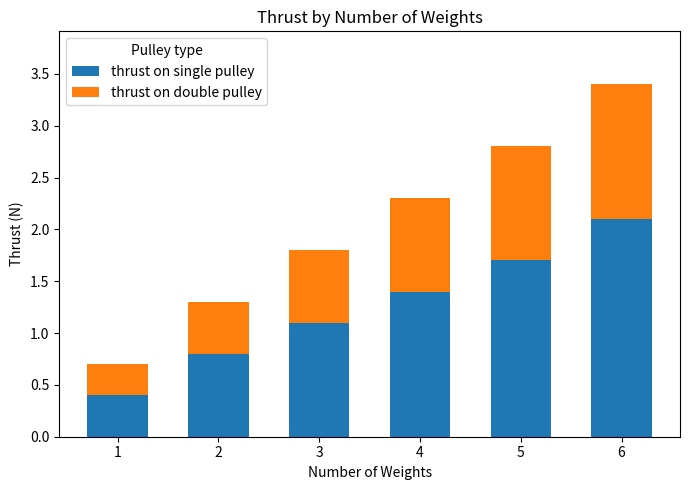

At which category is the sum across all series the highest?

6